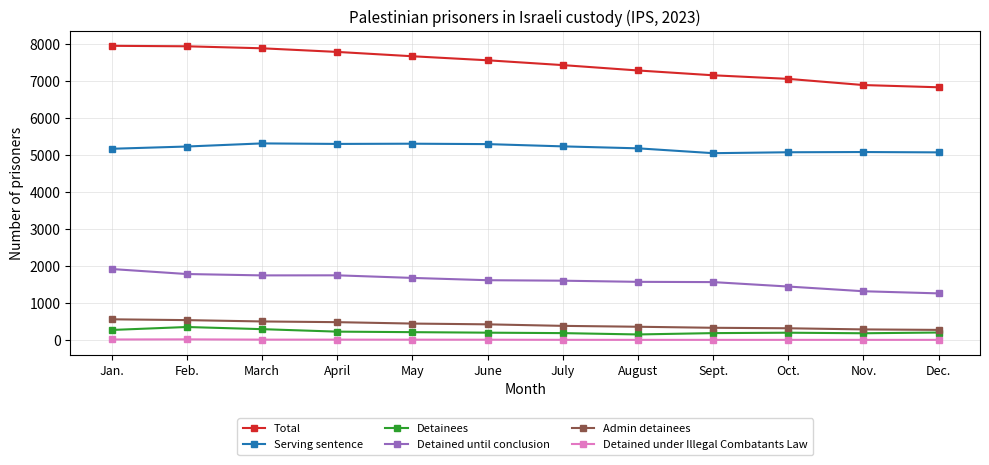

What are all the series names shown in the legend?

Total, Serving sentence, Detainees, Detained until conclusion, Admin detainees, Detained under Illegal Combatants Law